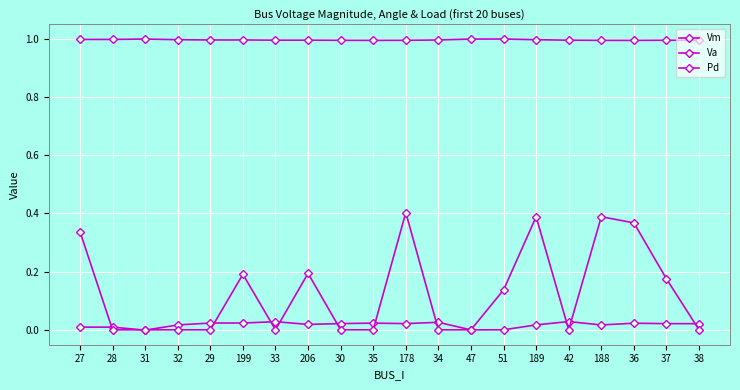

Is this an area chart (filled region under the line)?

No